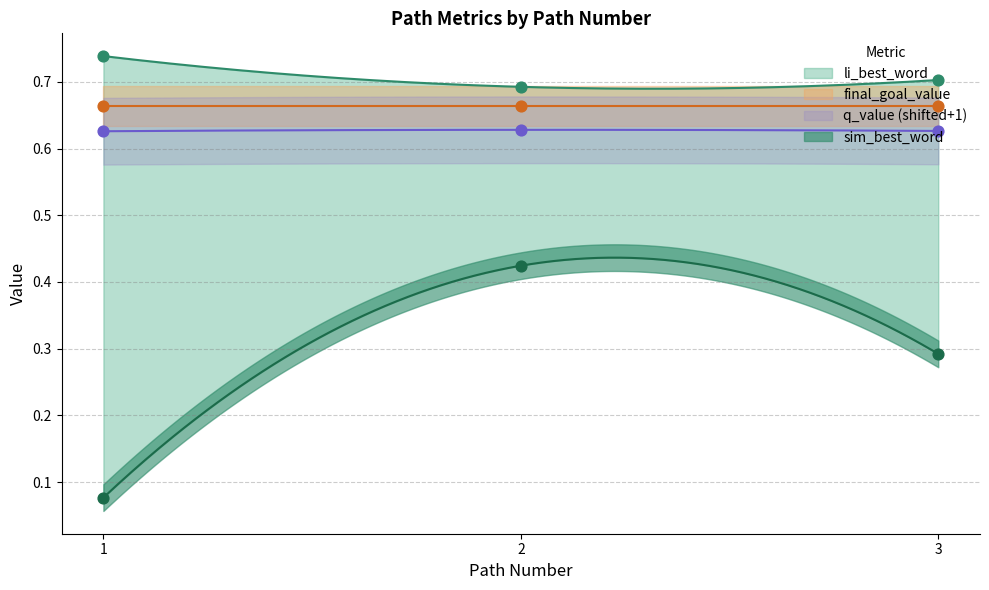

Which series contains the lowest Y value?

sim_best_word